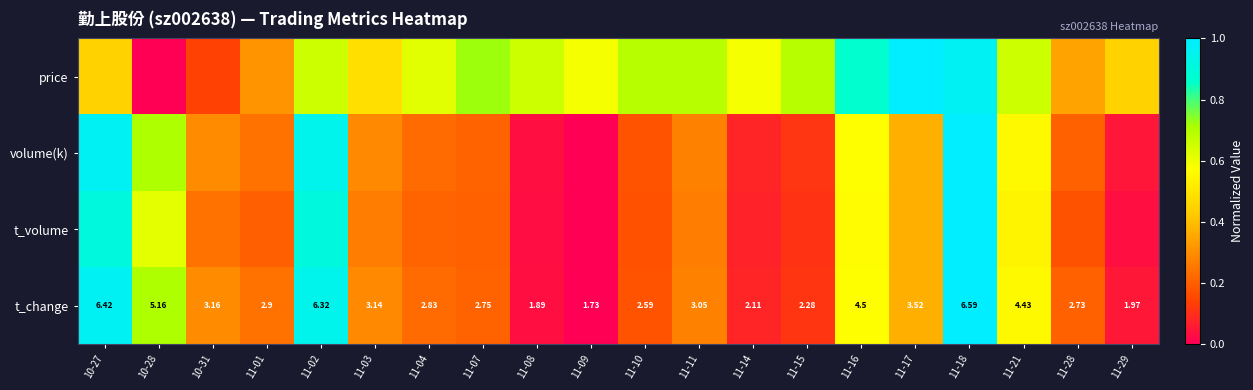

What is the difference between the t_volume values at 11-08 and 11-01?

0.2